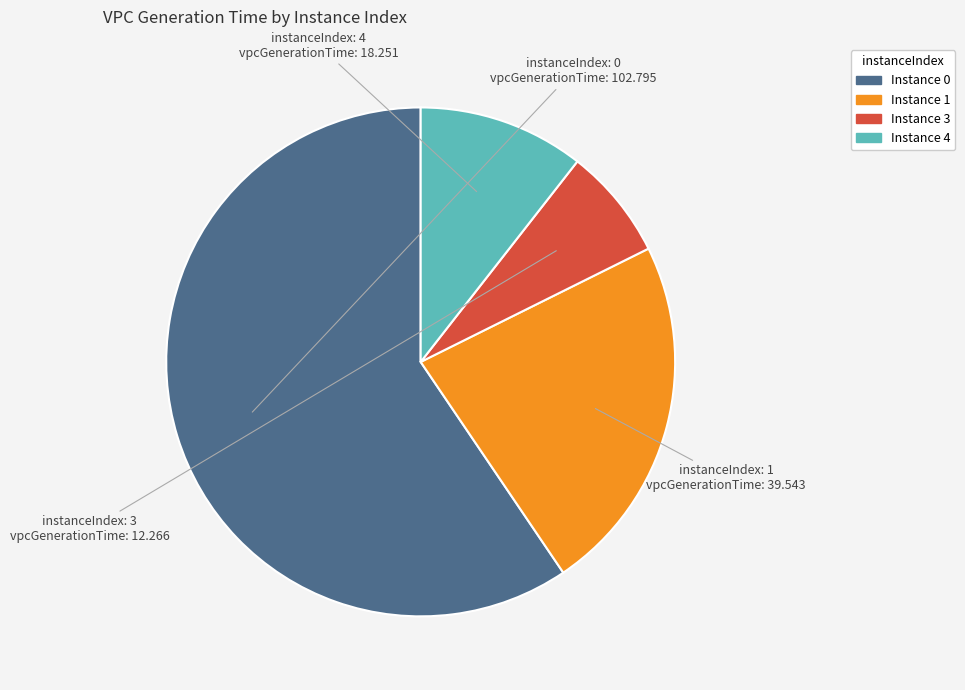

Do Instance 4 and Instance 1 together represent more than half of the pie?

No